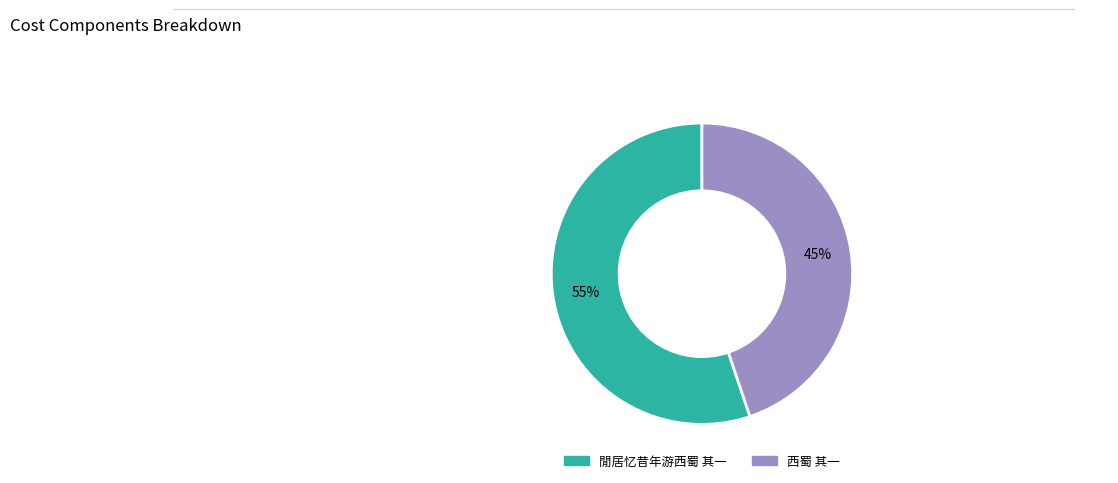

What is the ratio of the value at 閒居忆昔年游西蜀 其一 to the value at 西蜀 其一?

1.2